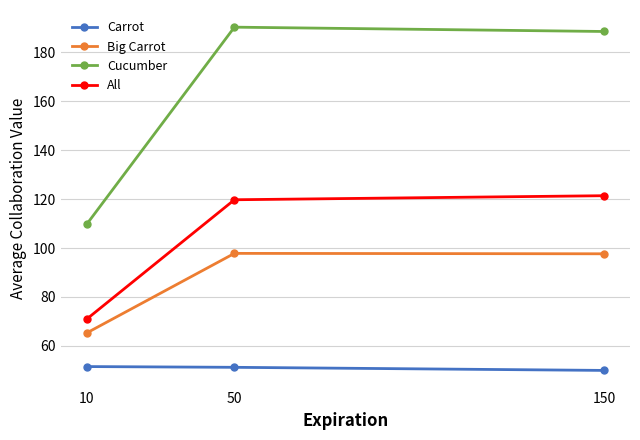

Which series changed the most between 10 and 150?

Cucumber